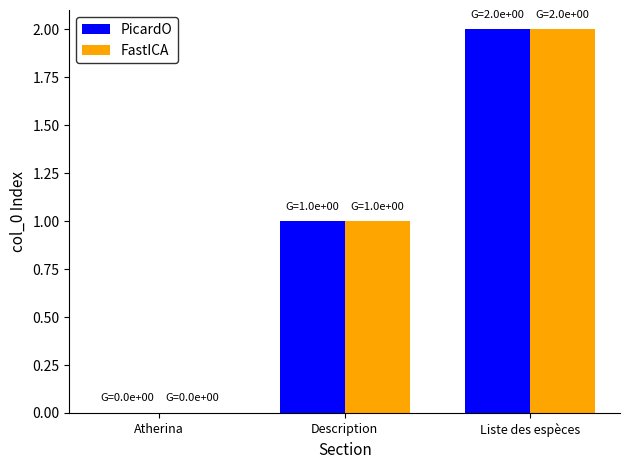

What is the sum of the PicardO values at Liste des espèces and Description?

3